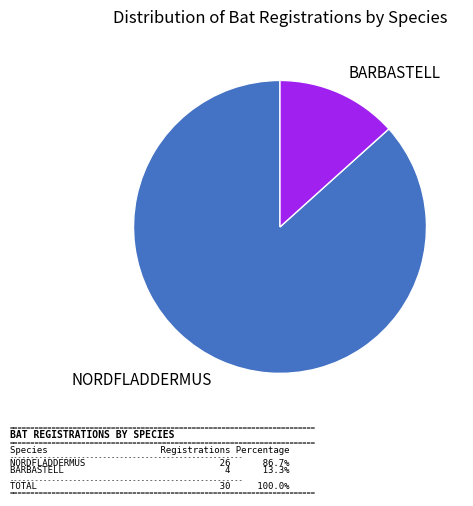

Does any single category account for the majority?

Yes